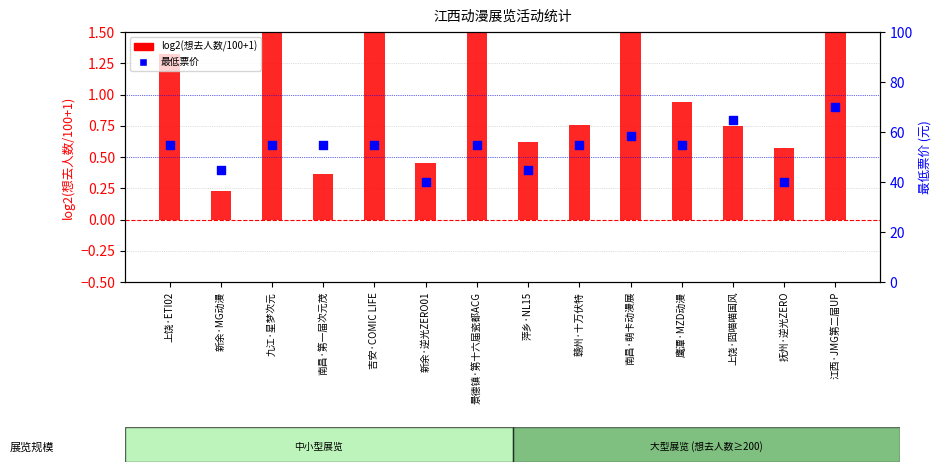

What are all the series names shown in the legend?

log2(想去人数/100+1), 最低票价